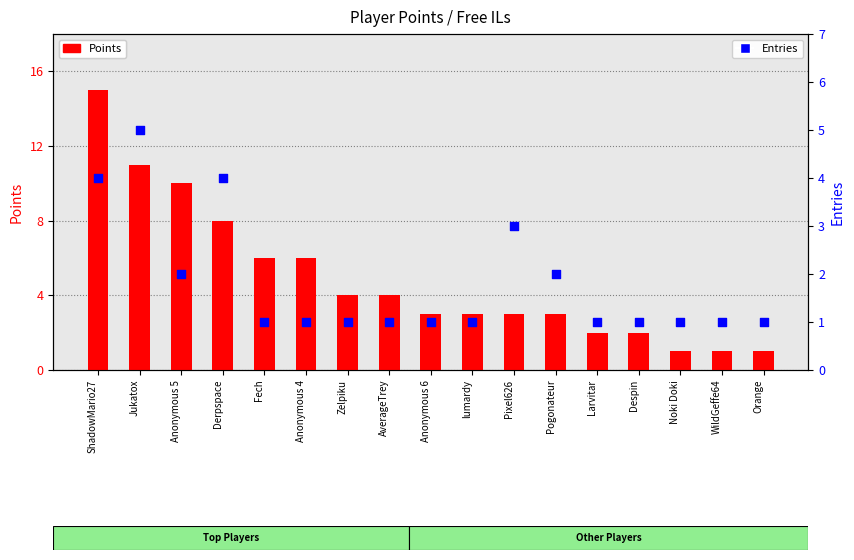

Which series has the widest spread of Y values?

Points